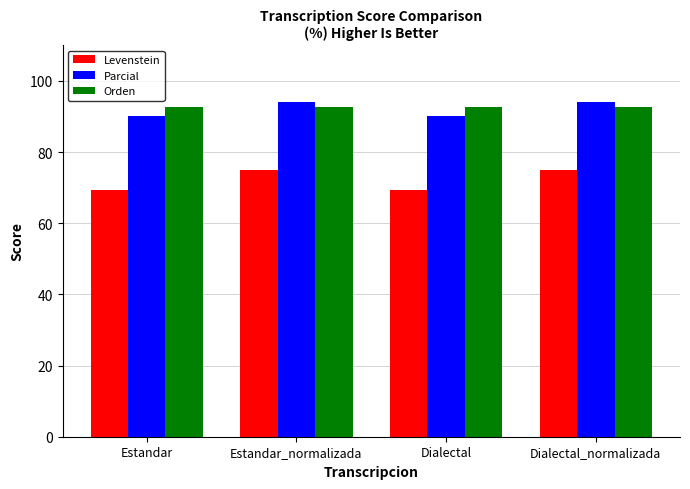

What is the difference between the highest and lowest values at Estandar_normalizada?

18.9